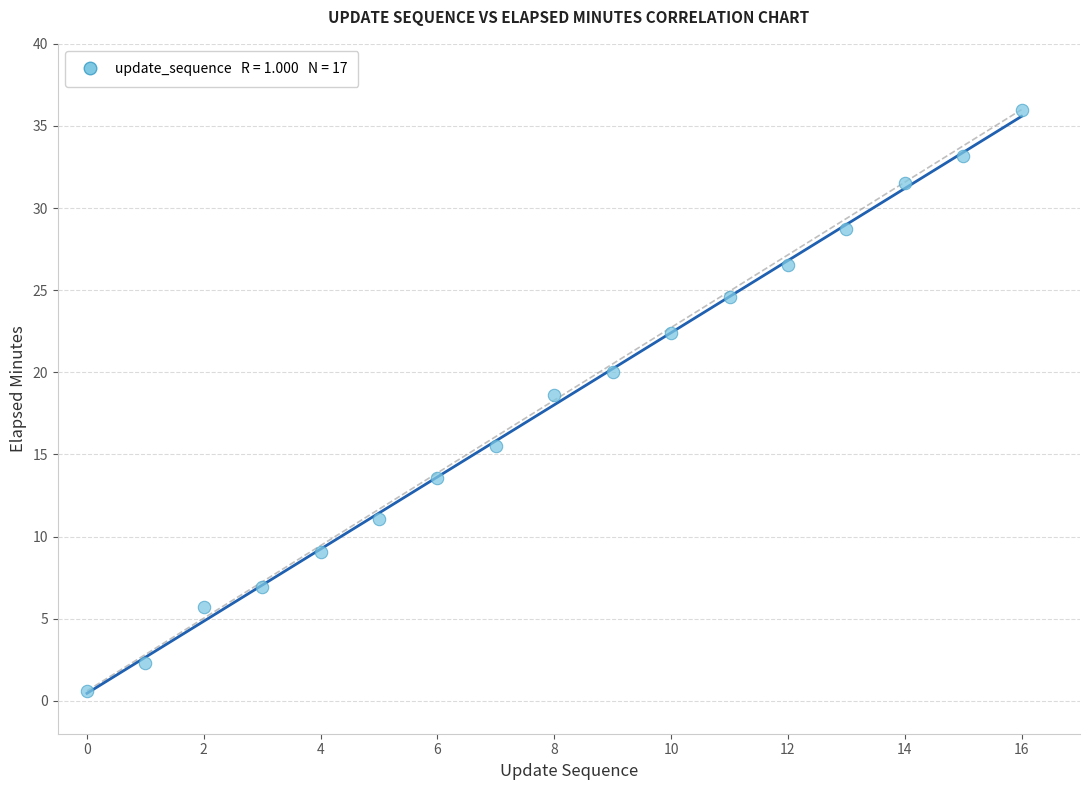

What is the range of Y values (max minus min)?

35.4